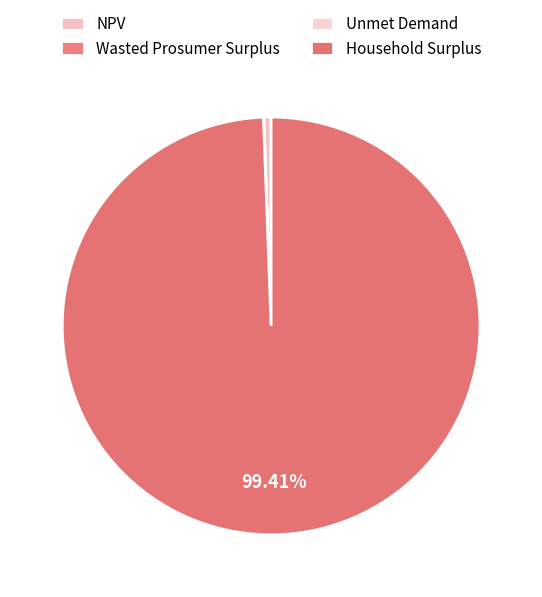

What is the total percentage of Household Surplus and Unmet Demand?

99.4%